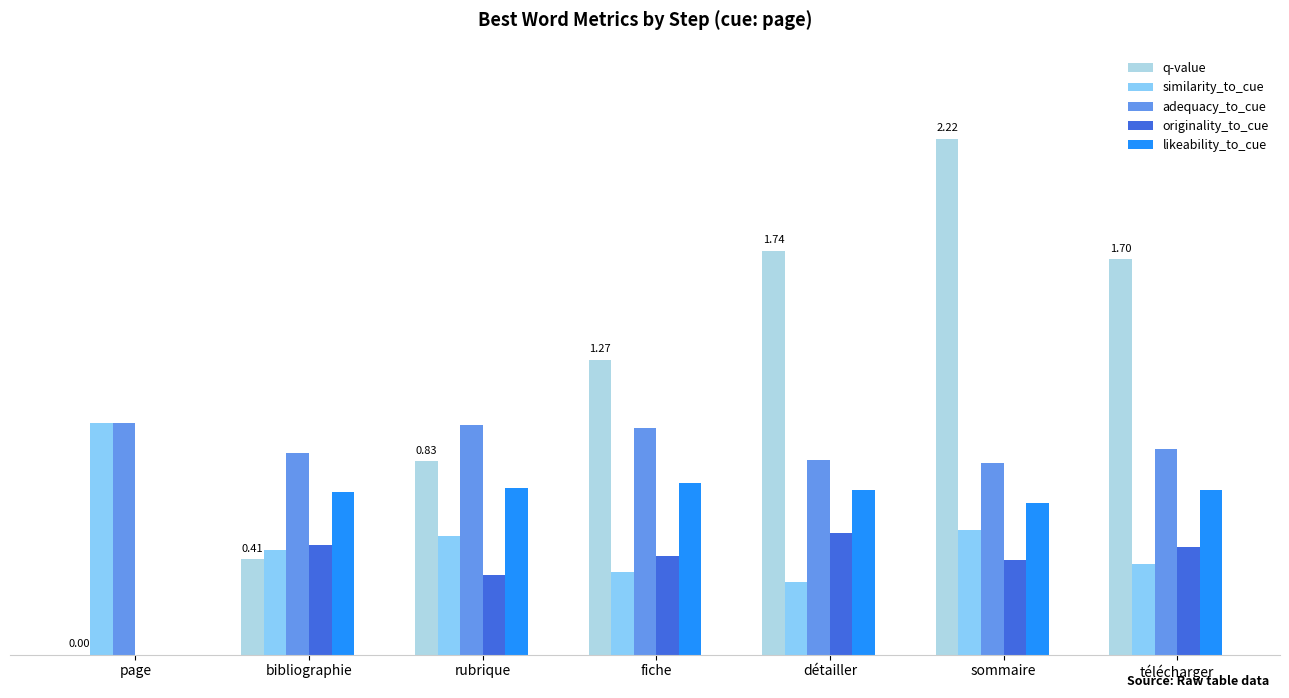

What is the difference between the second highest and second lowest values in the similarity_to_cue series?

0.2